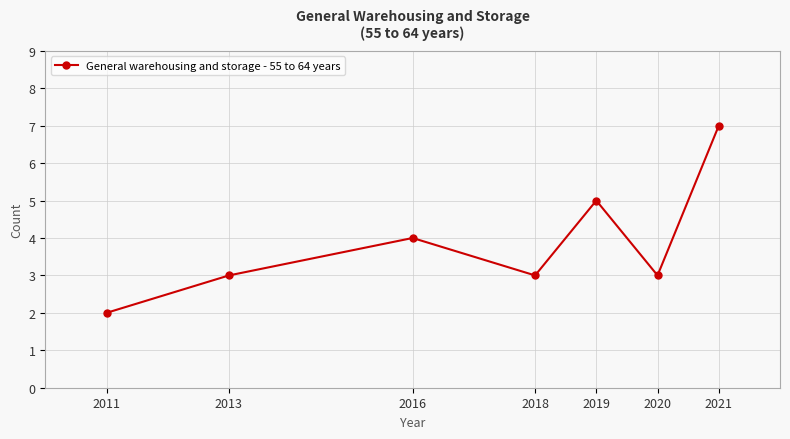

Count the values in the range 3 to 5.

5